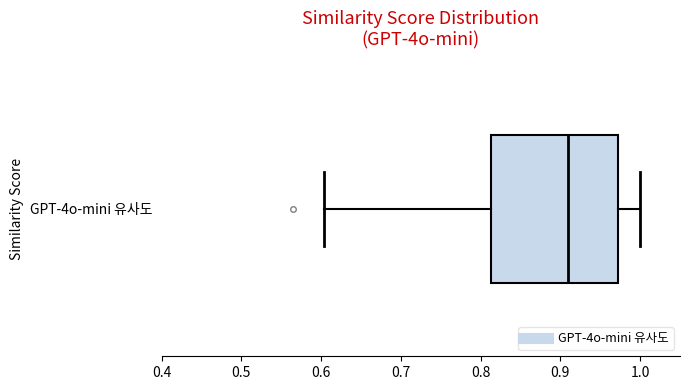

Transcribe this box plot: give where the median line is, the range the box spans, and where the two whiskers end, as read against the x-axis. The values are not printed on the chart, so give them approximately, as read against the axis.

median 0.91, box 0.81 to 0.97, whiskers 0.60 to 1.00